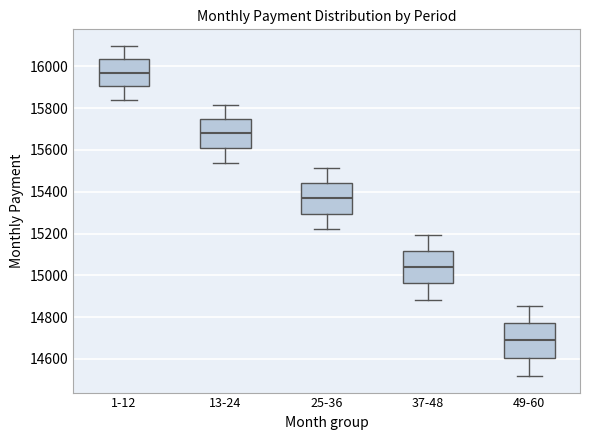

Where does the median line of the box for 13-24 sit on the y-axis? The values are not printed on the chart, so give them approximately, as read against the axis.

15680